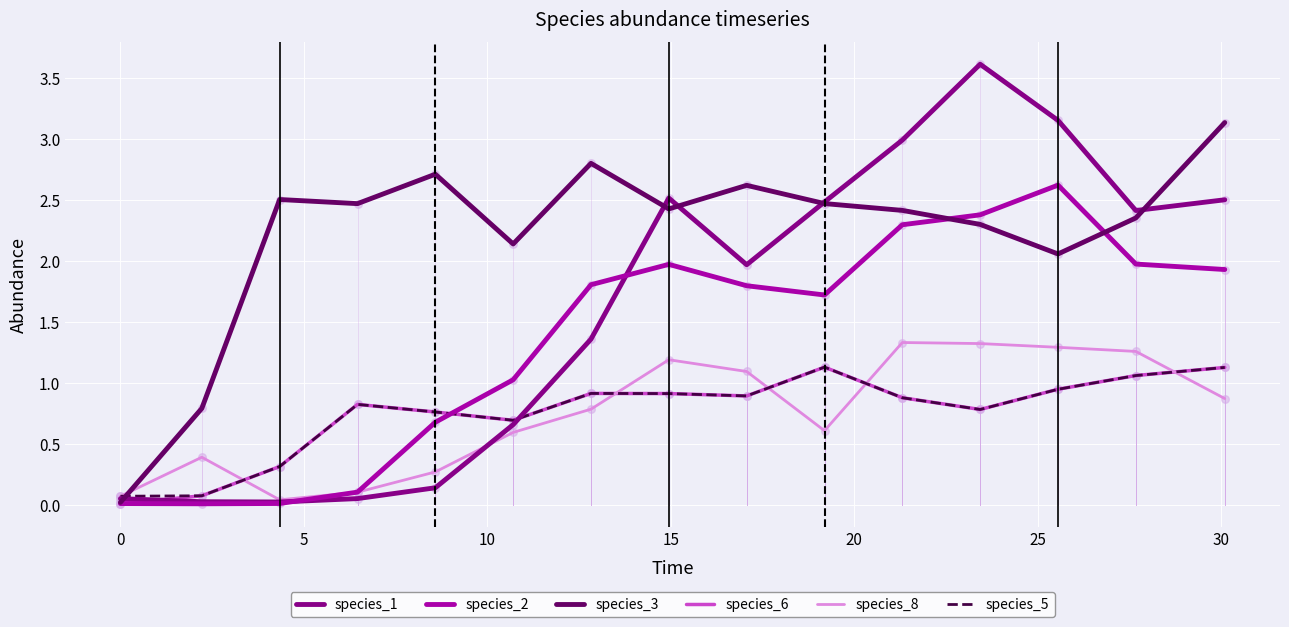

Which series has the largest total across all categories?

species_3